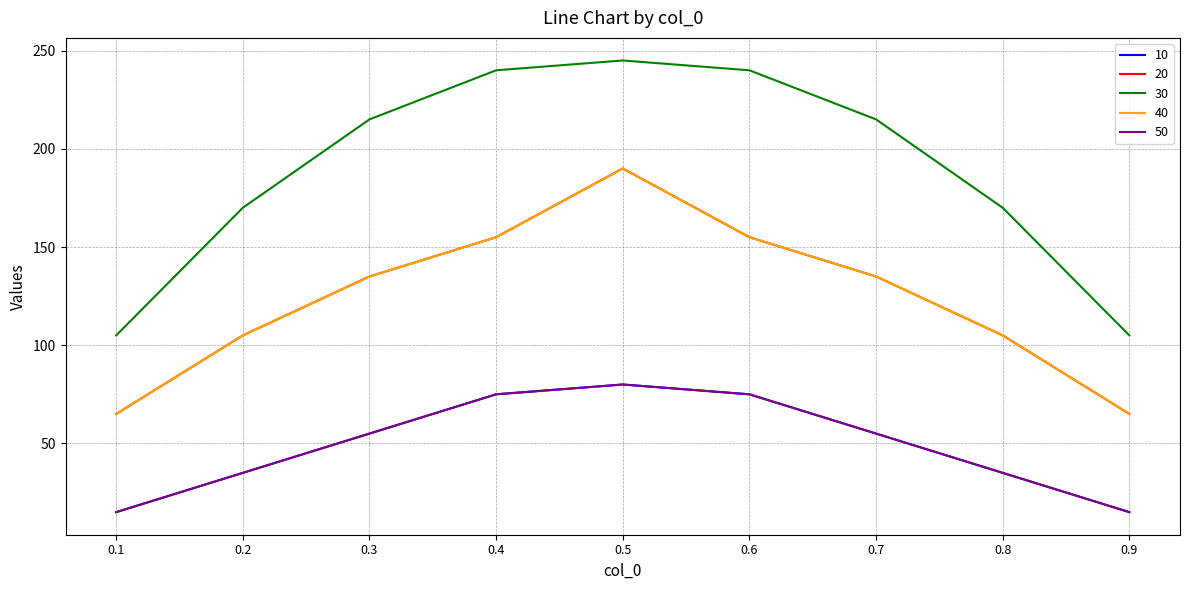

At which label does 20 reach its peak?

0.5